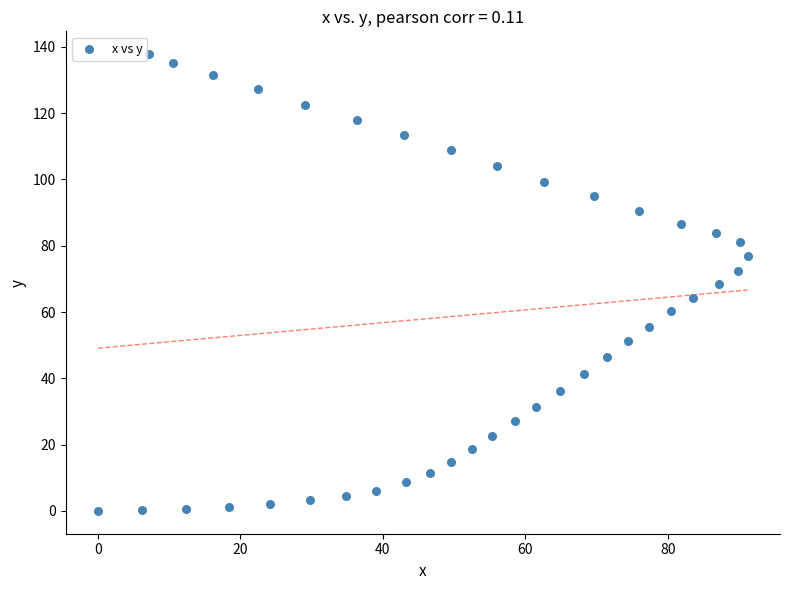

What is the range of X values (max minus min)?

91.2